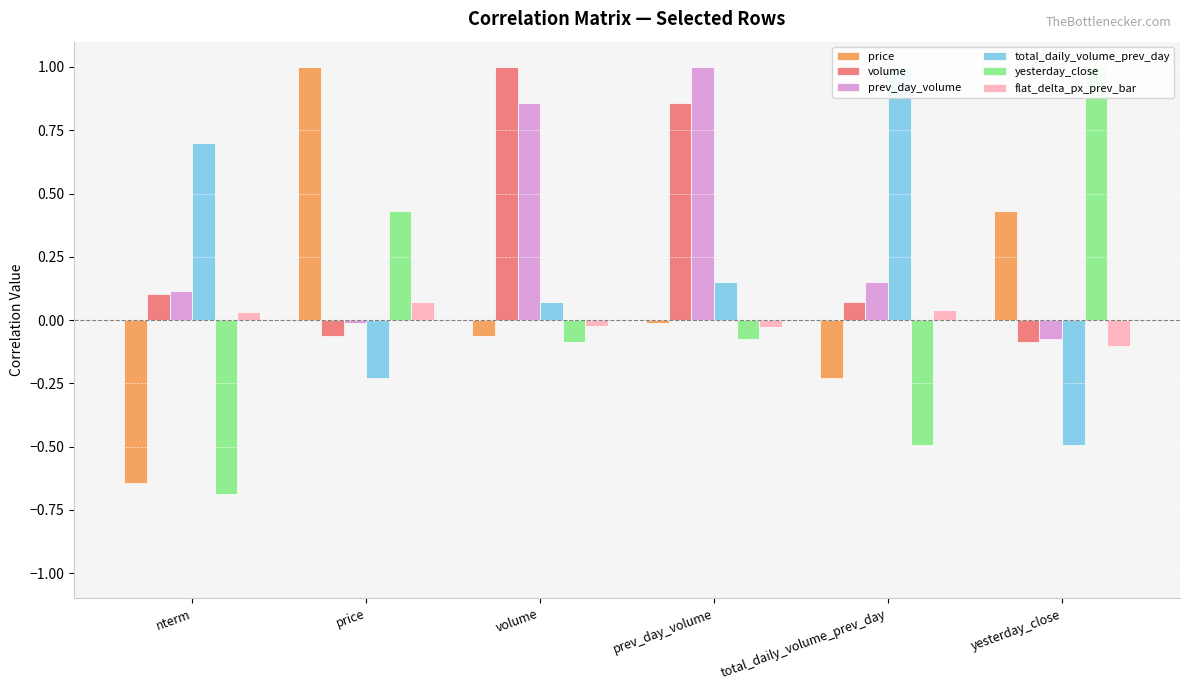

Where does the yesterday_close series first go above 0?

price